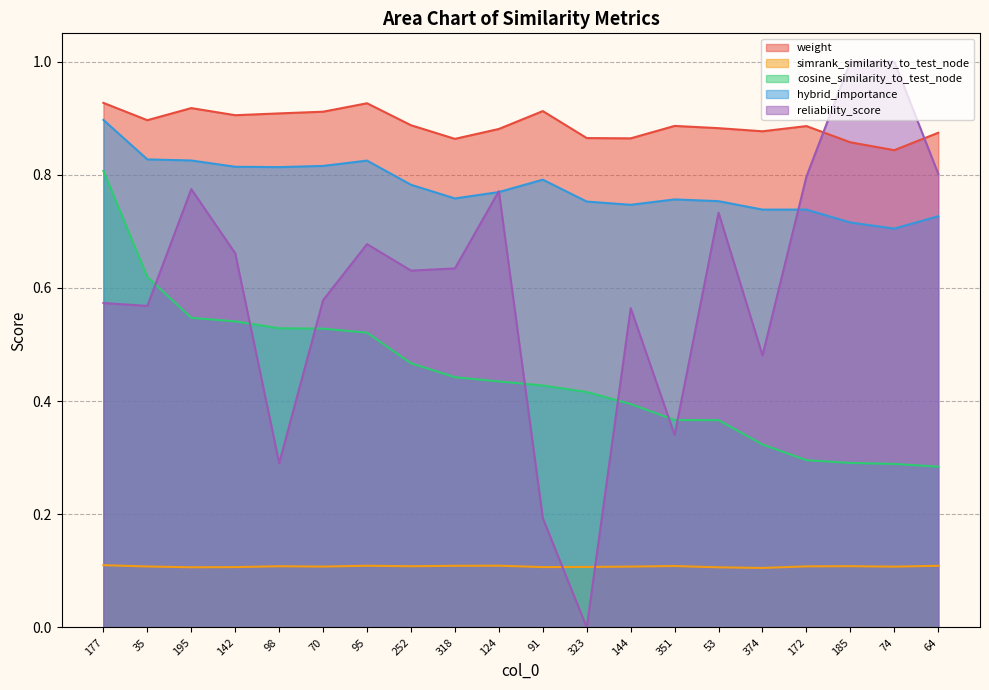

True or false: cosine_similarity_to_test_node has more than 1 interior local peaks.

False